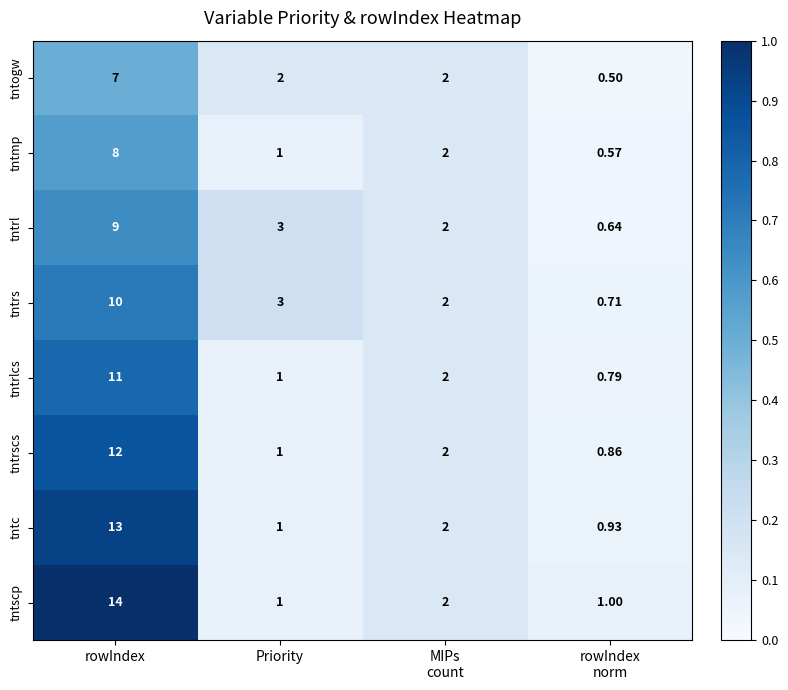

Which series has the largest total across all categories?

tntscp